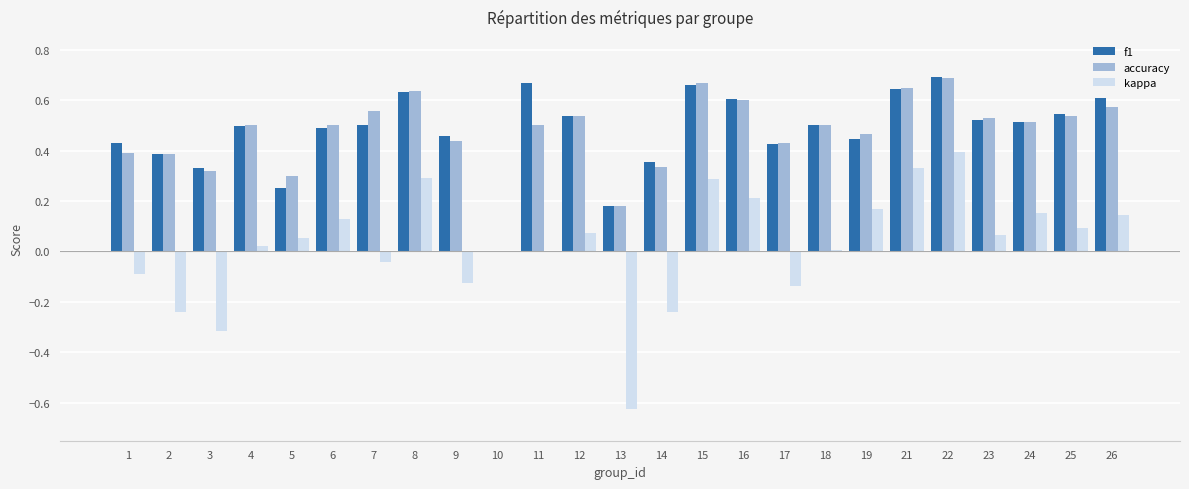

Count the number of data series in this chart.

3